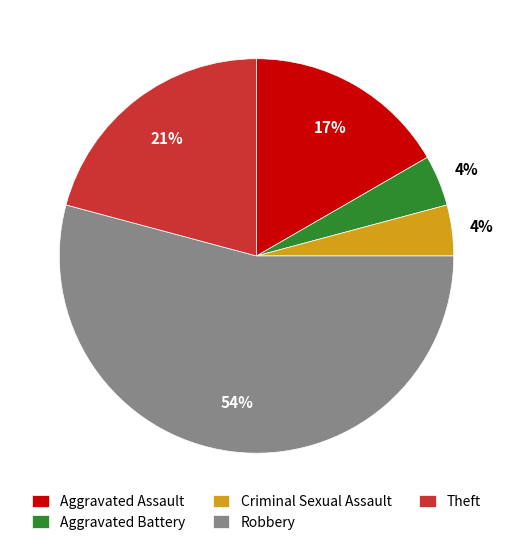

To the nearest percent, what portion does Aggravated Battery represent?

4%